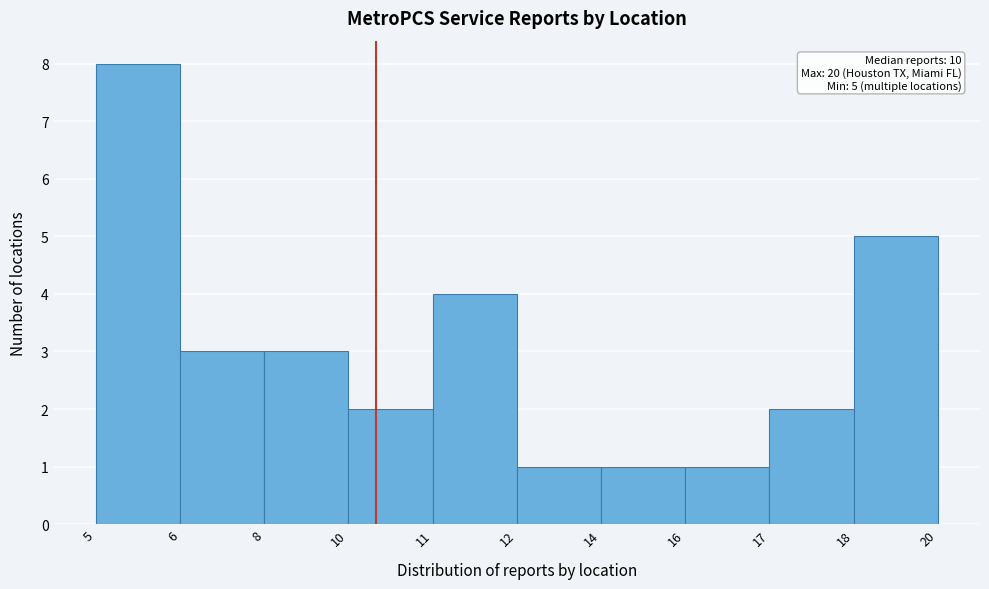

Reading left to right, what are all the values shown in this chart?

8	3	3	2	4	1	1	1	2	5